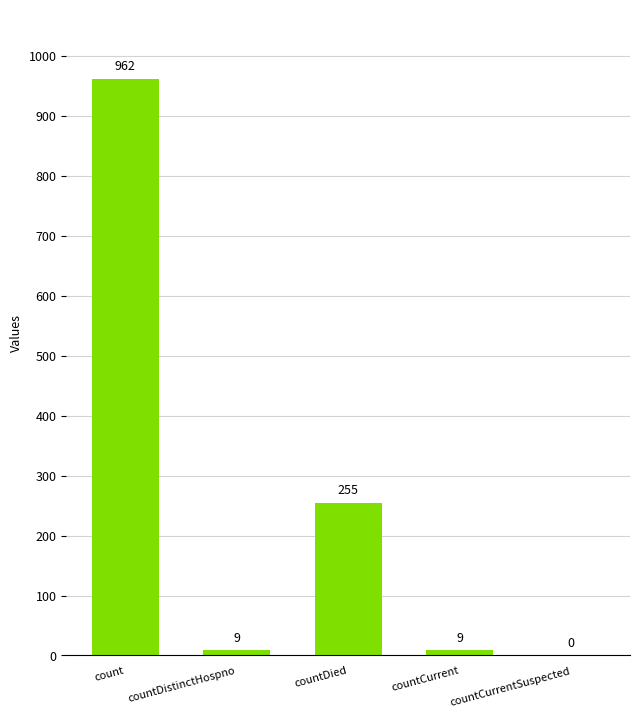

Is it true that the value at countDied is 394?

False